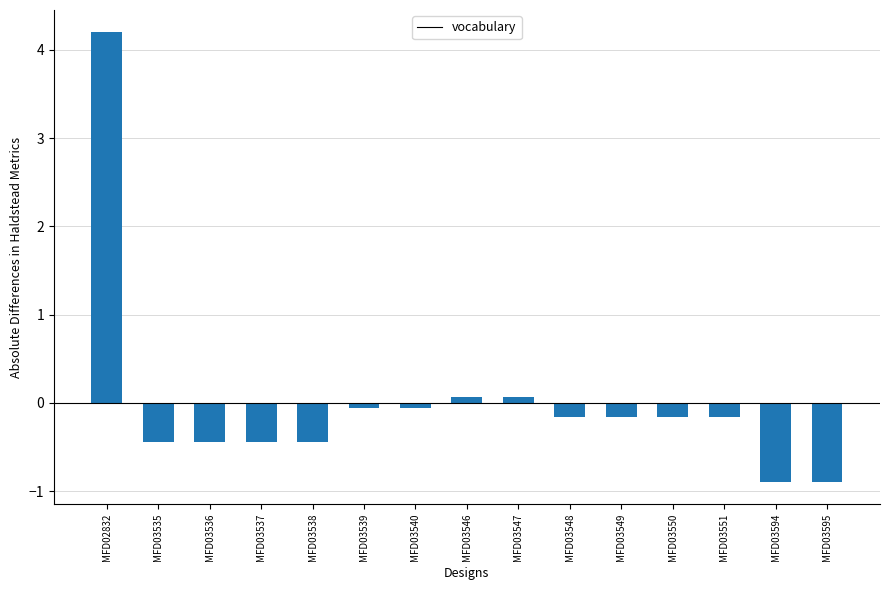

Reading left to right, transcribe all the data shown in this chart.

MFD02832=4.2	MFD03535=-0.4	MFD03536=-0.4	MFD03537=-0.4	MFD03538=-0.4	MFD03539=-0.1	MFD03540=-0.1	MFD03546=0.1	MFD03547=0.1	MFD03548=-0.2	MFD03549=-0.2	MFD03550=-0.2	MFD03551=-0.2	MFD03594=-0.9	MFD03595=-0.9